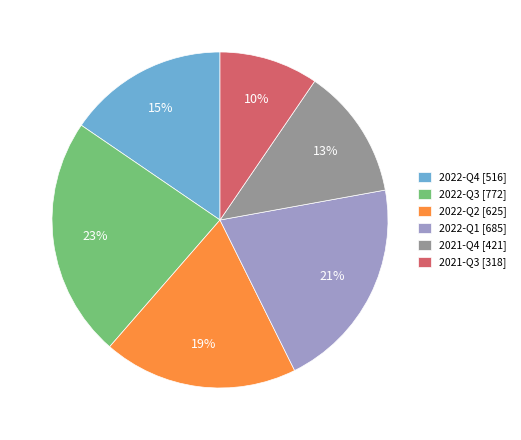

Is it true that 2021-Q4 is 28% of the pie?

False